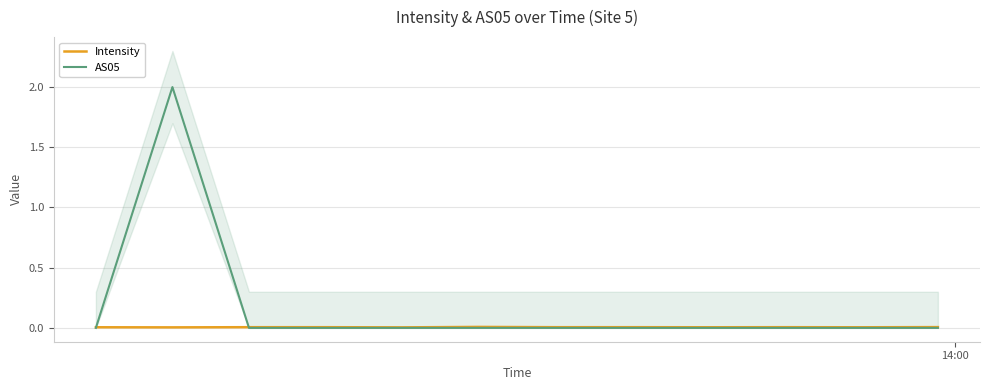

What is the maximum value for AS05?

2.0